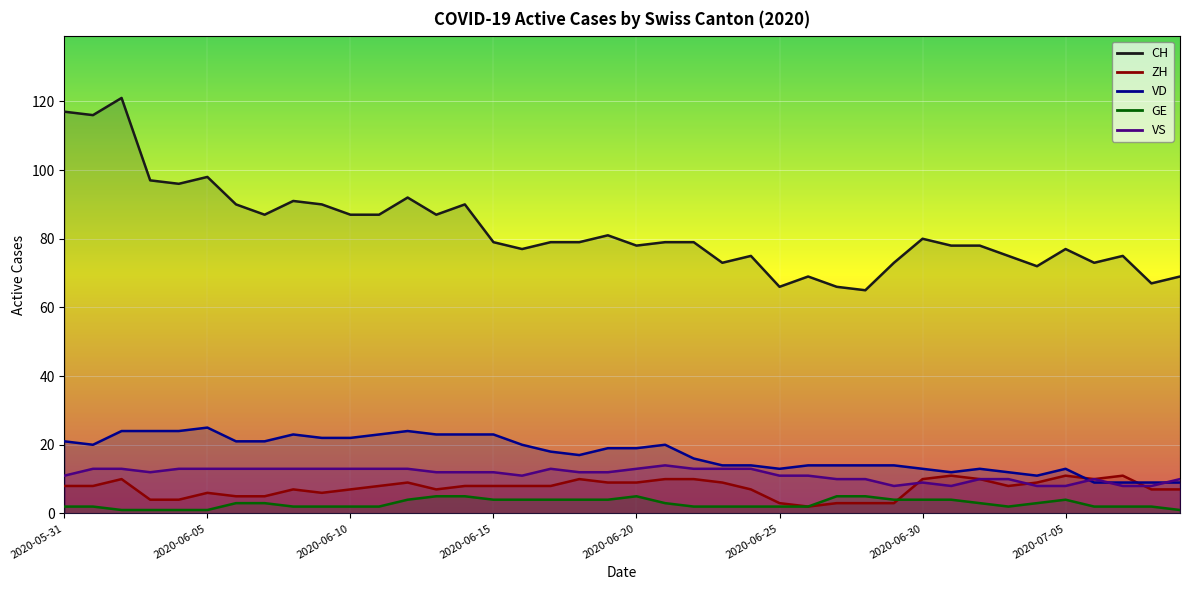

At how many categories does at least one series exceed 107?

3